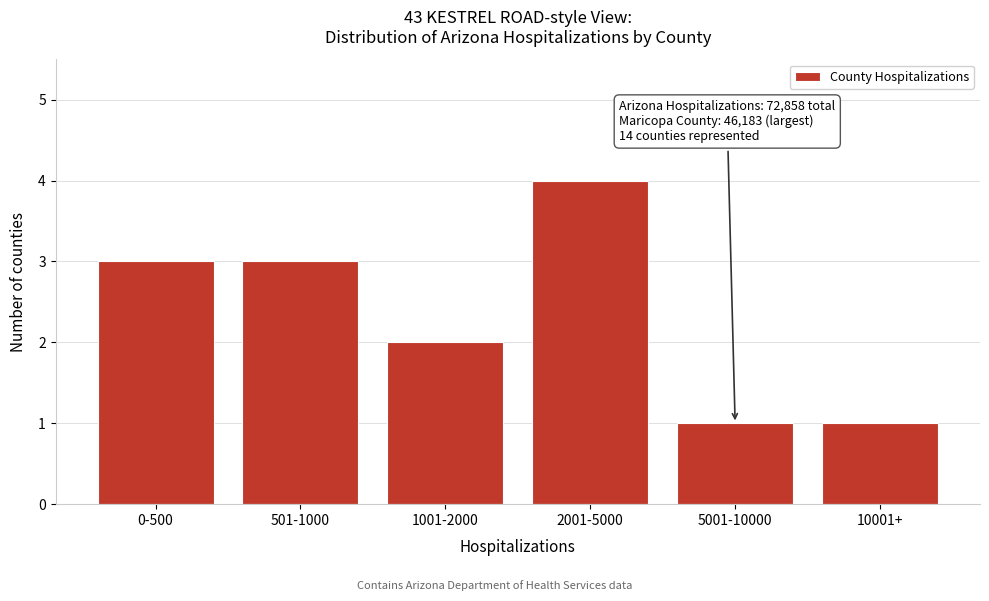

Reading left to right, transcribe all the data shown in this chart.

3	3	2	4	1	1